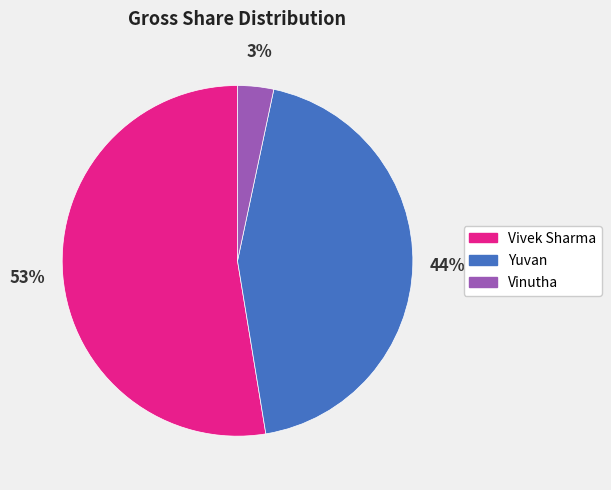

Combined, do Vinutha and Yuvan account for over 50%?

No